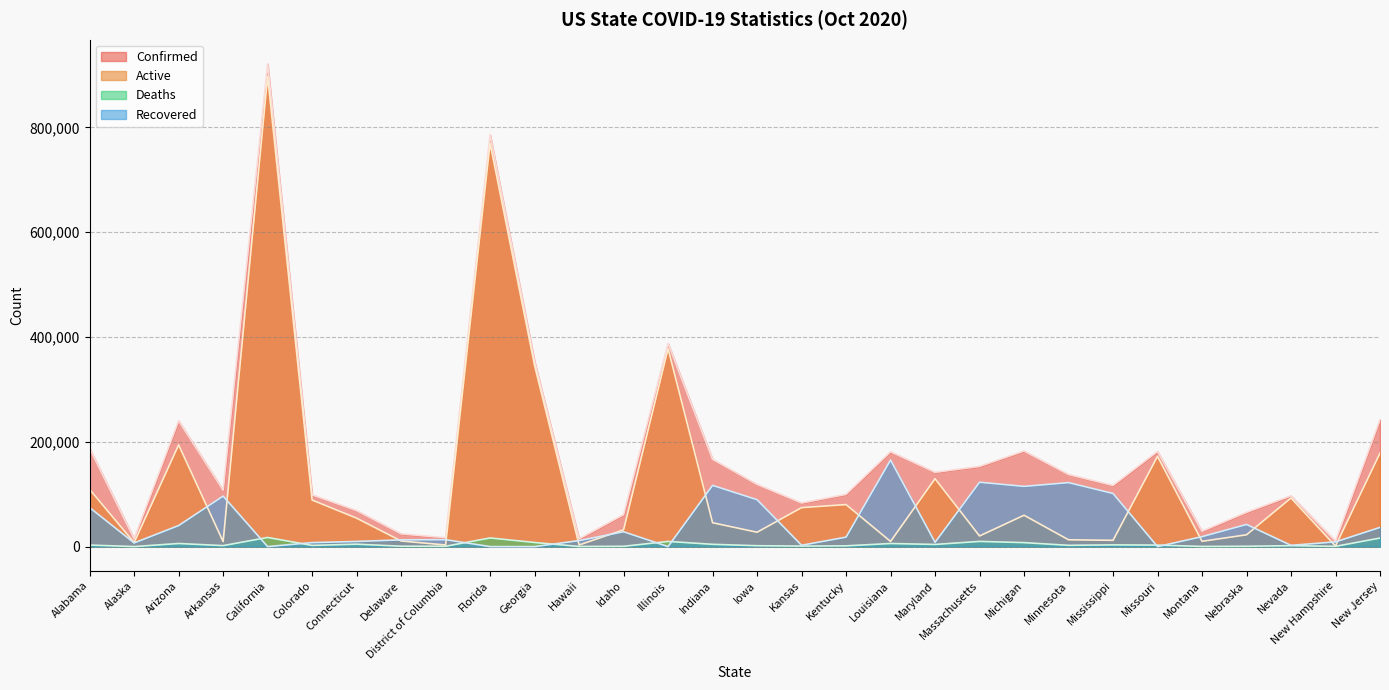

What is the difference between the second highest and second lowest values in the Active series?

766759